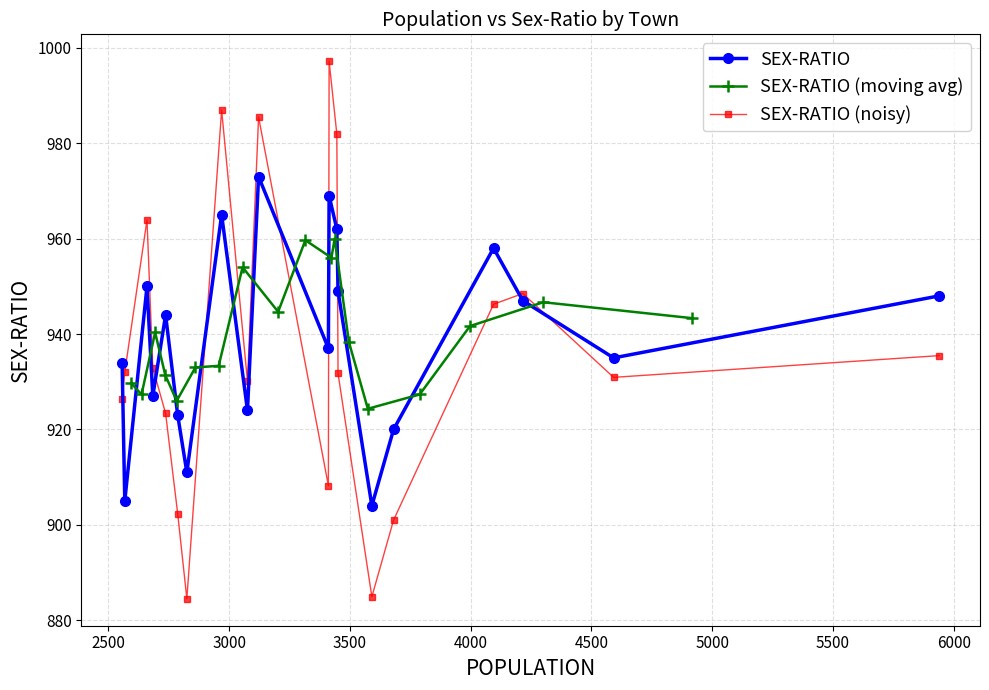

What value does the data have at 9?

937